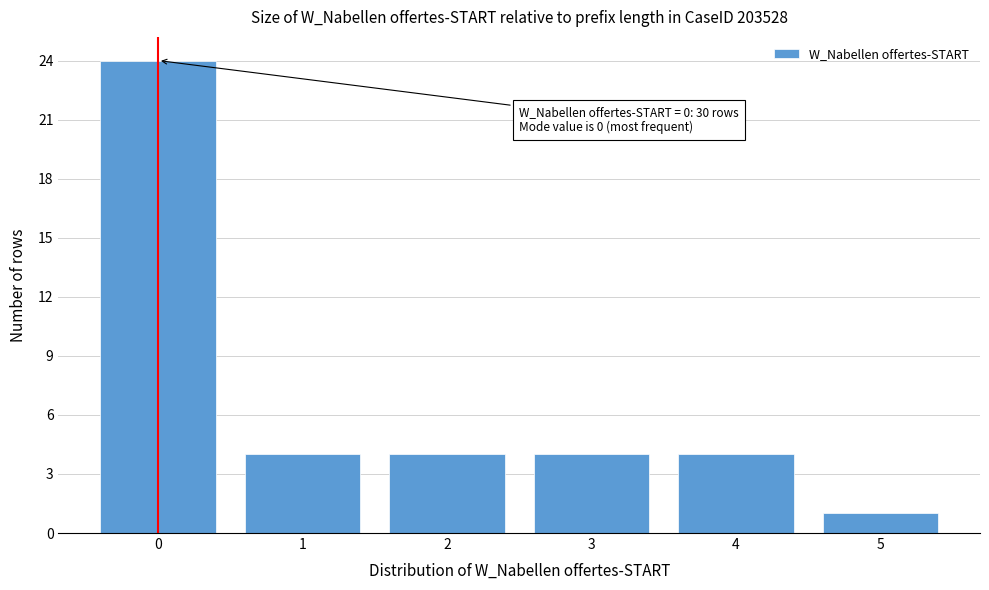

Over which range of the x-axis is the bar tallest?

-0.5 to 0.5